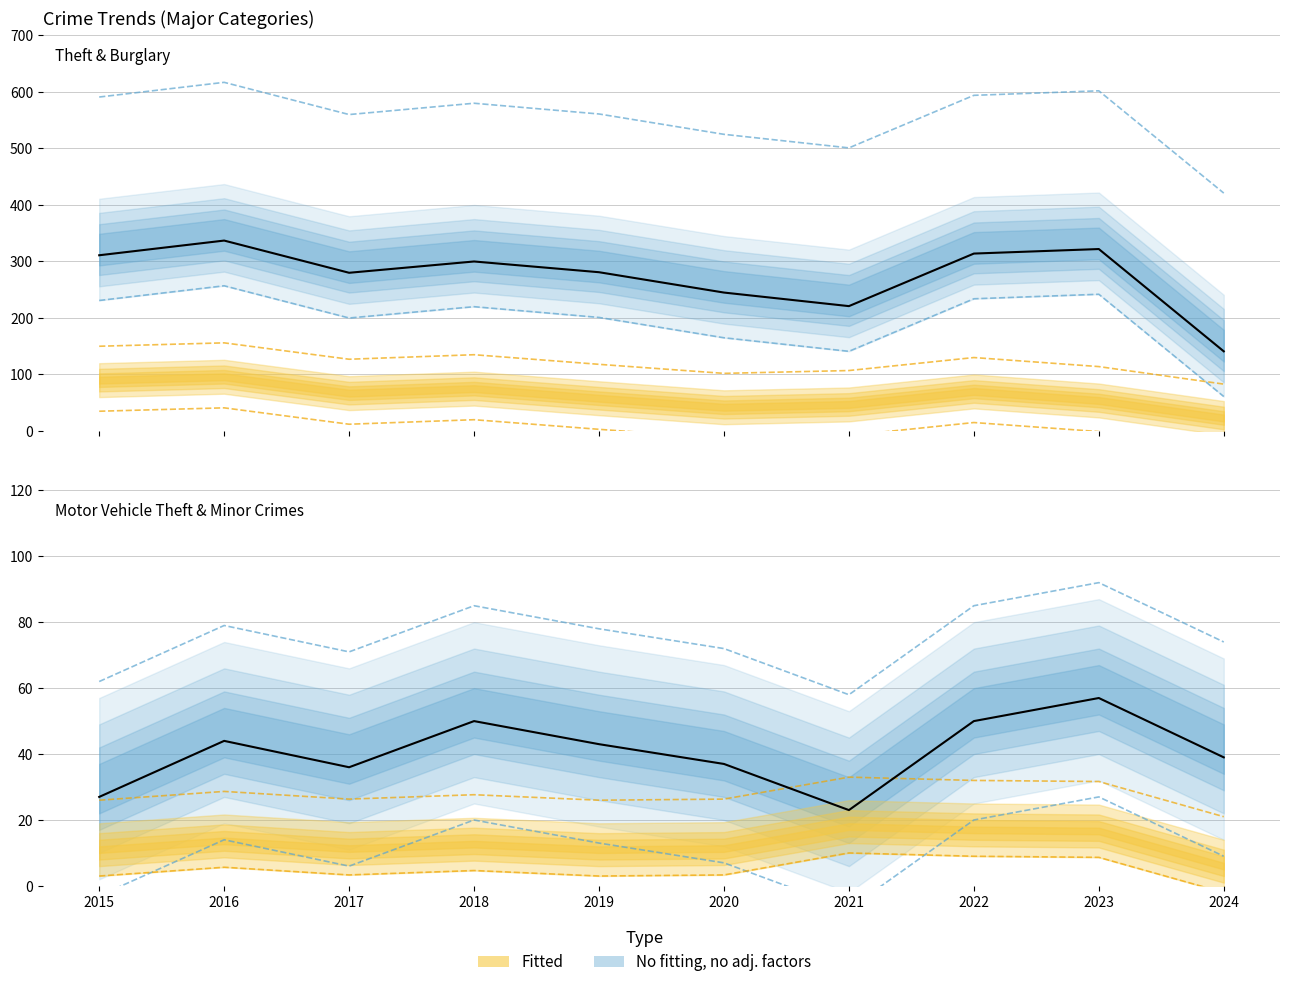

Is this an area chart (filled region under the line)?

No